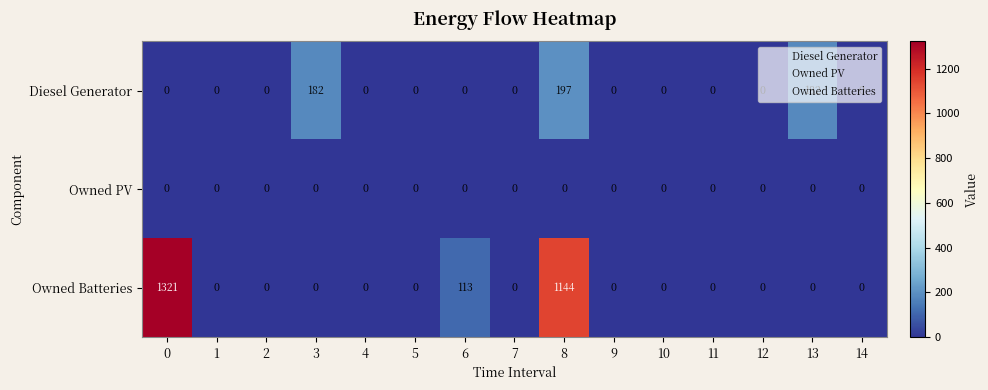

Which series has the largest range (max minus min)?

Owned Batteries